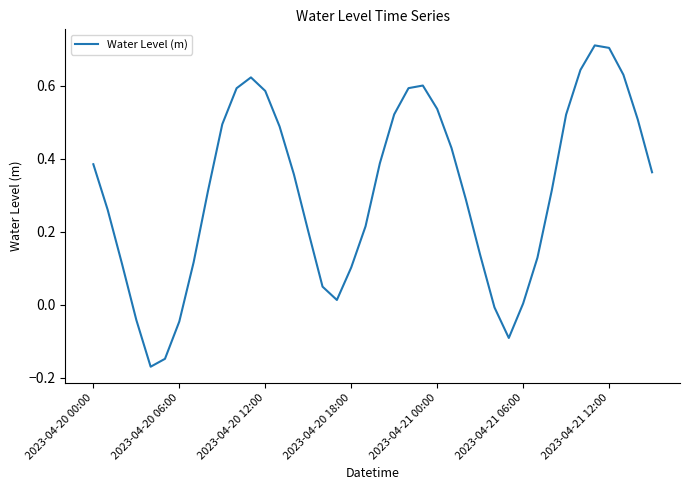

Is this an area chart (filled region under the line)?

No